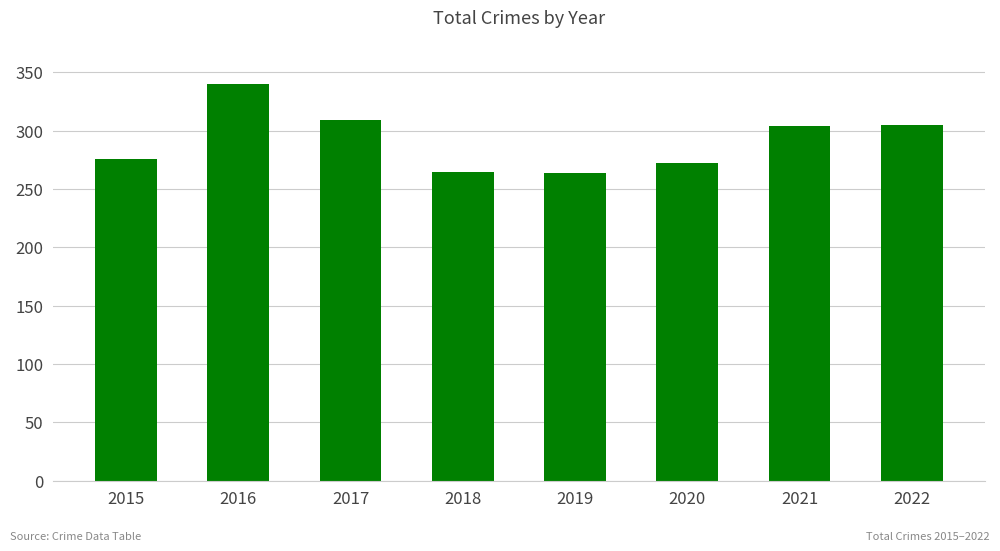

At which category does the chart reach its peak across all series?

2016